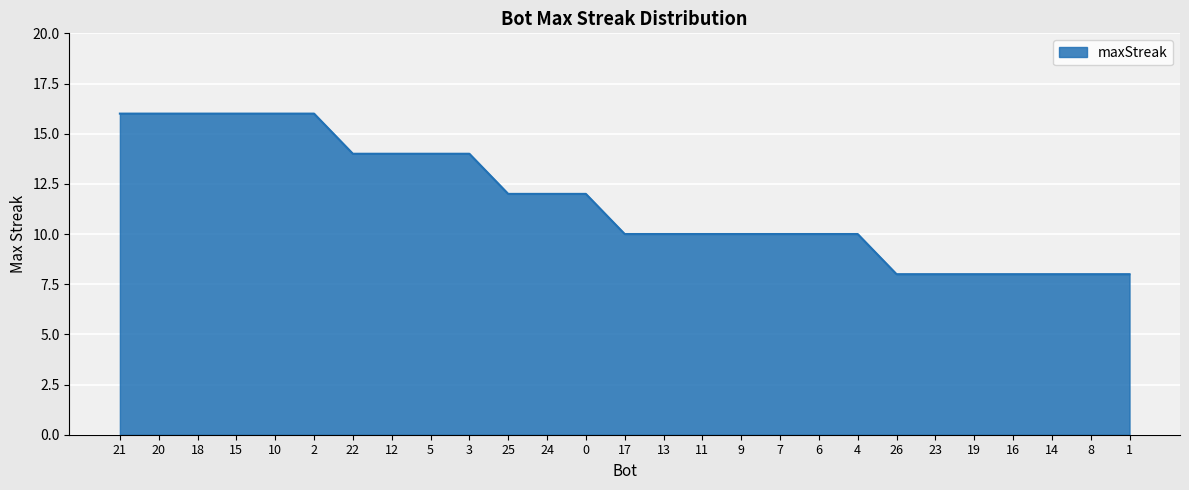

How many lines are shown in the chart?

1